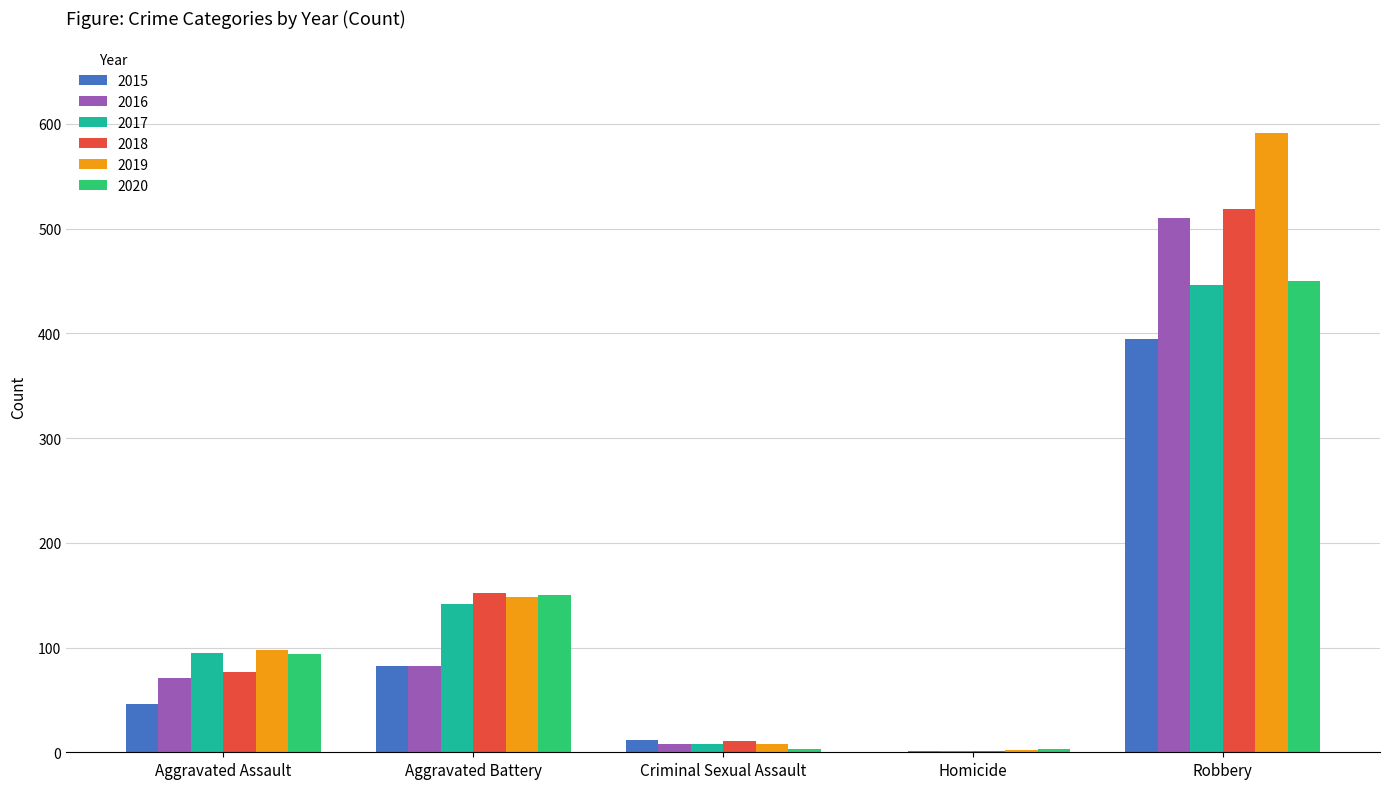

What are all the series names shown in the legend?

2015, 2016, 2017, 2018, 2019, 2020